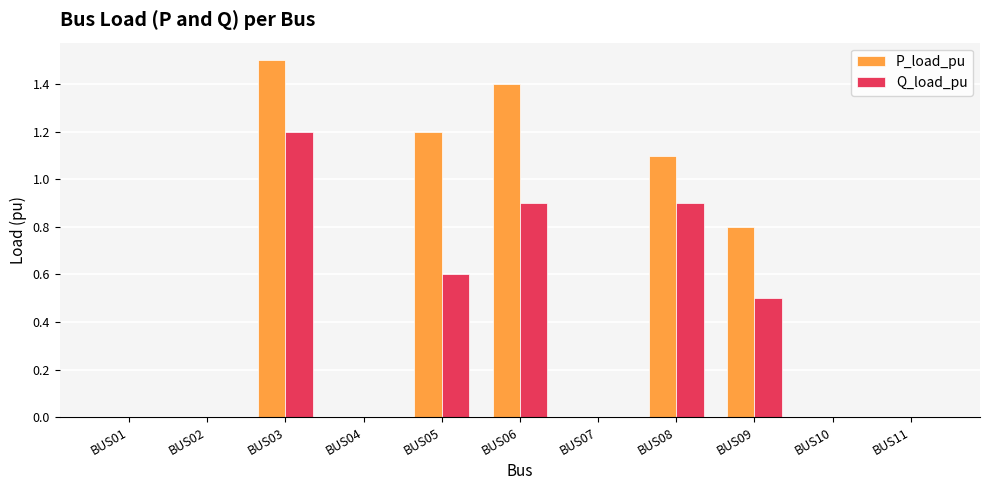

How many categories are shown in the chart?

11